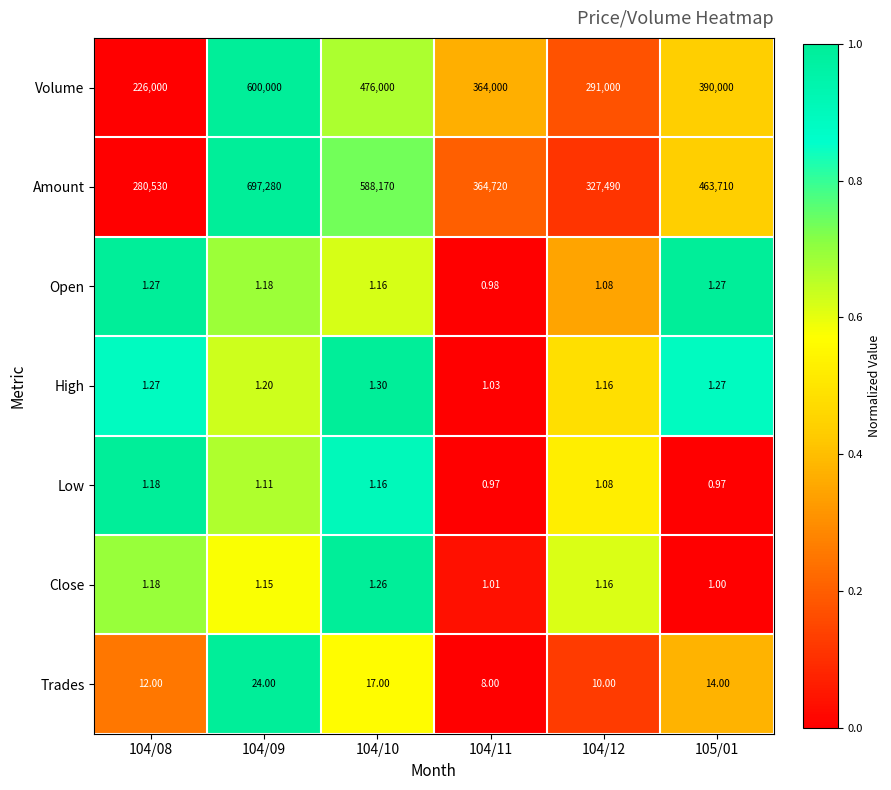

Count the number of data series in this chart.

7